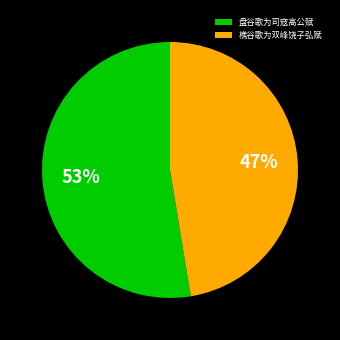

Is there a majority slice in this chart?

Yes